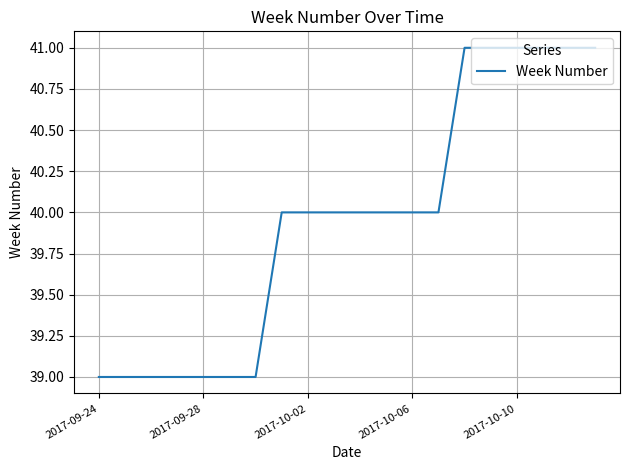

What is the greatest value displayed?

41